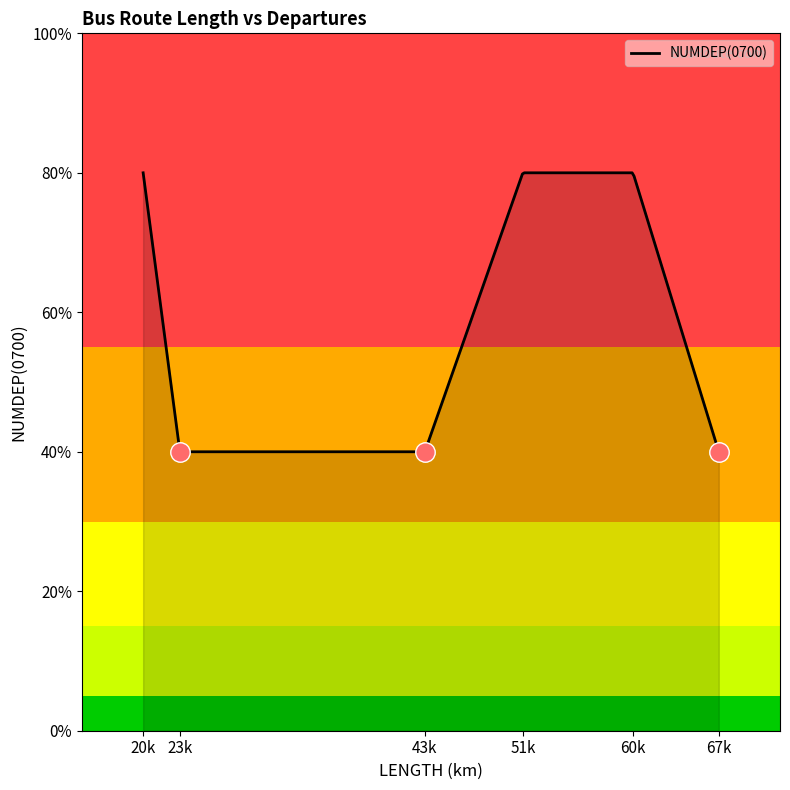

True or false: there are more than 1 points higher than both neighbors.

False